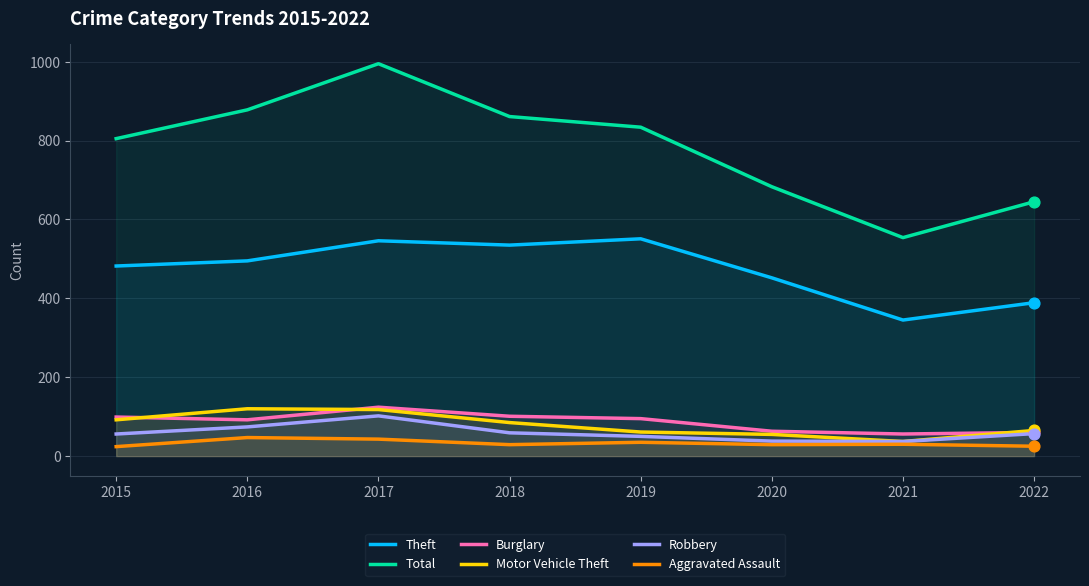

What are all the series names shown in the legend?

Theft, Total, Burglary, Motor Vehicle Theft, Robbery, Aggravated Assault